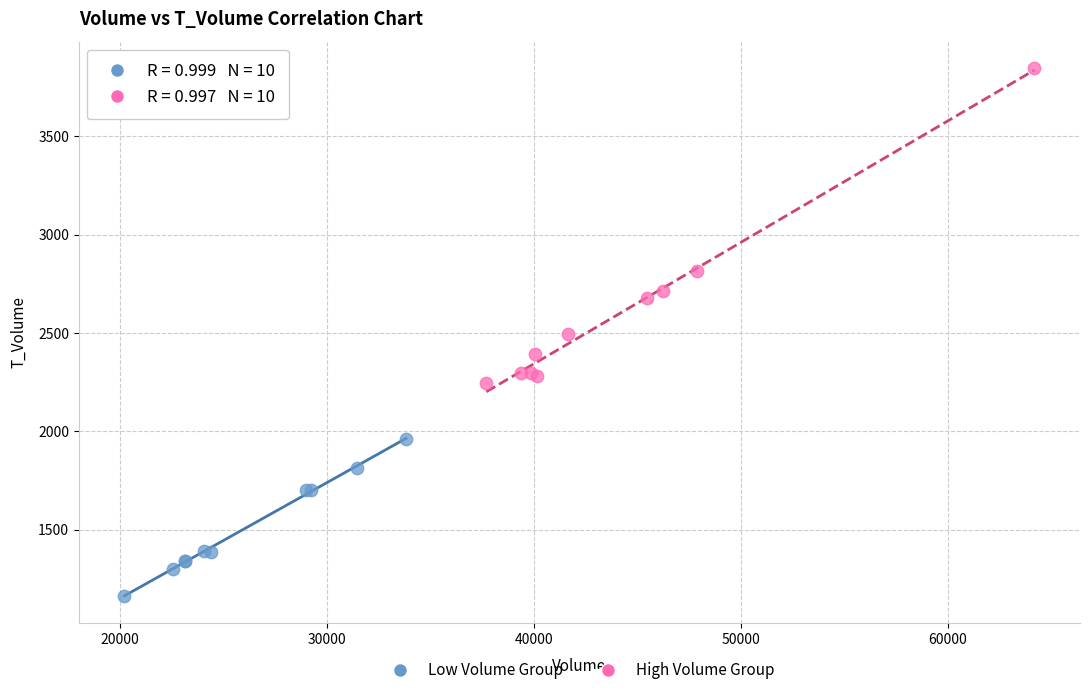

Which series has the widest spread of Y values?

High Volume Group